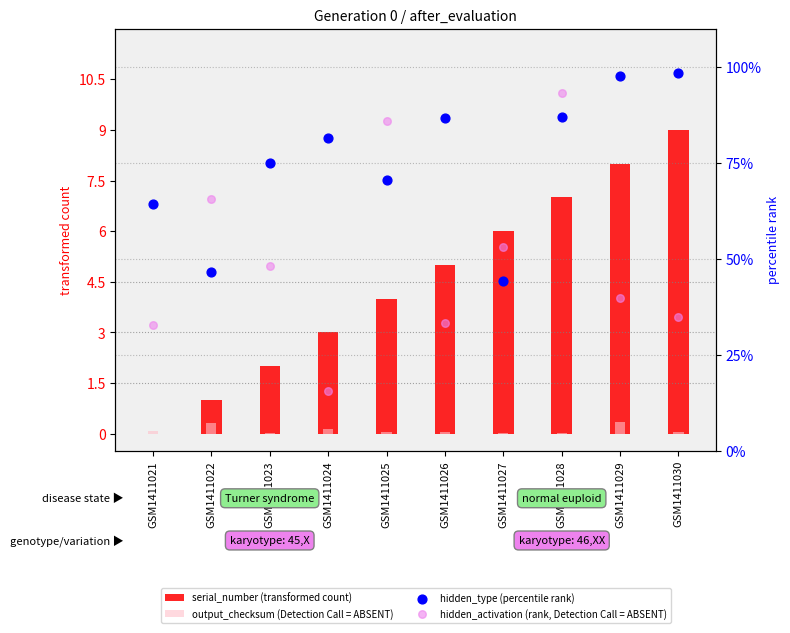

What is the total value across all series at GSM1411028?

187.2